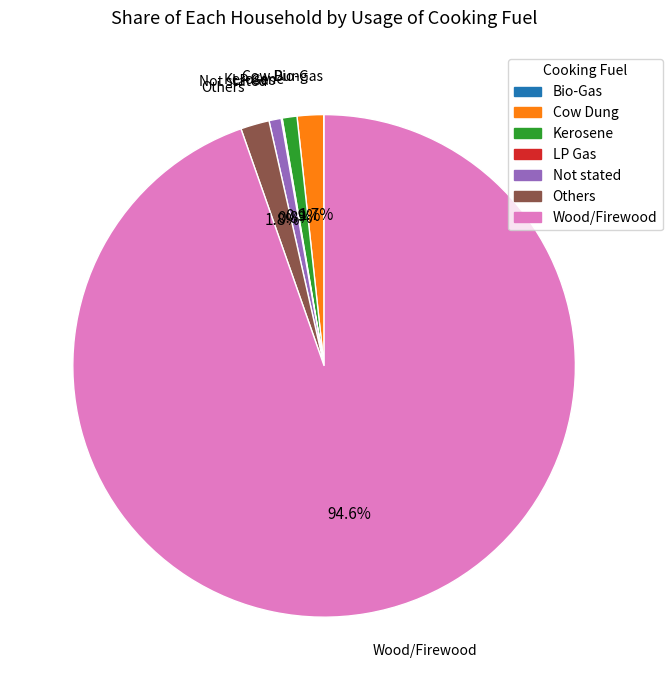

How much of the chart is everything except Kerosene?

99.1%